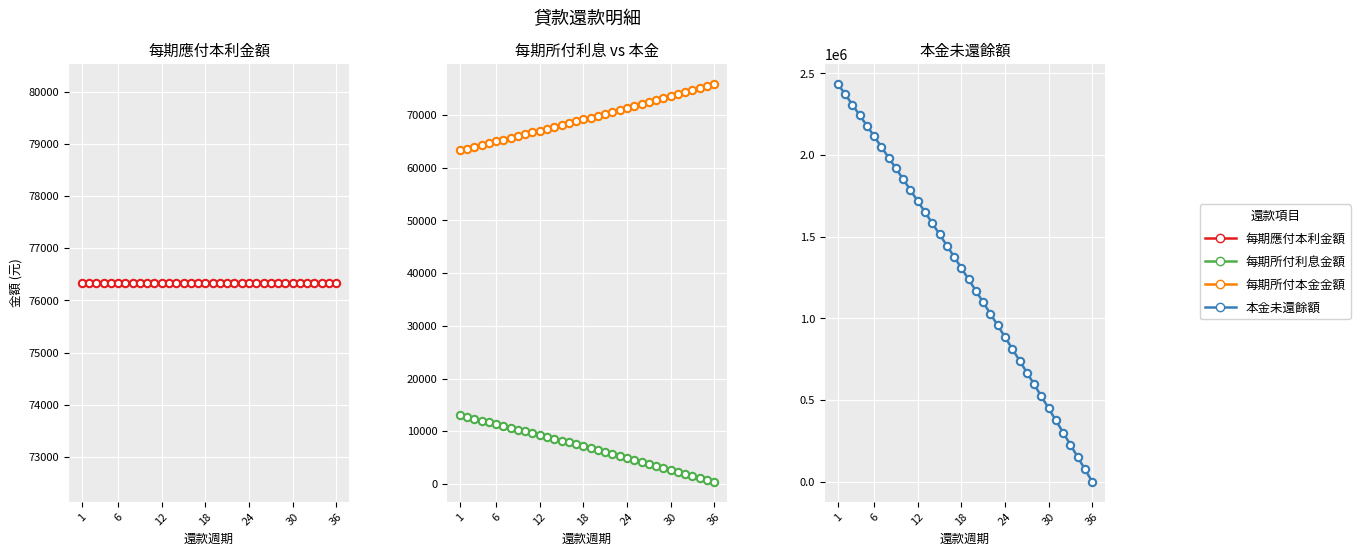

At how many categories does at least one series exceed 342161?

31